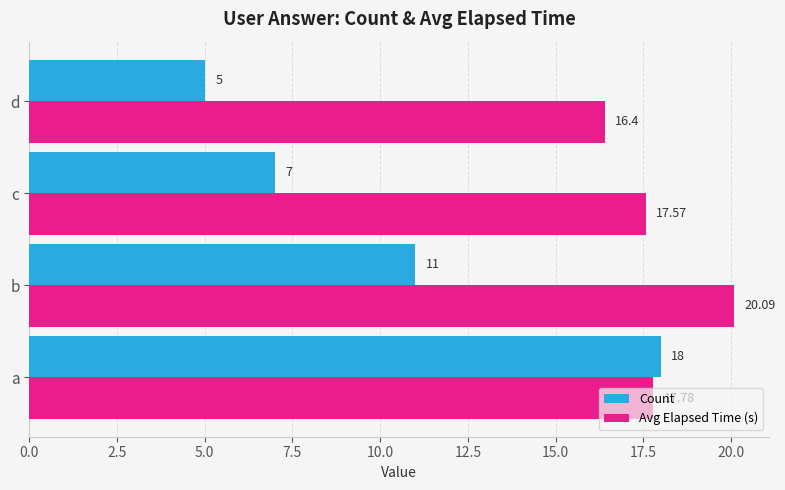

What is the sum of all Count values?

41.0